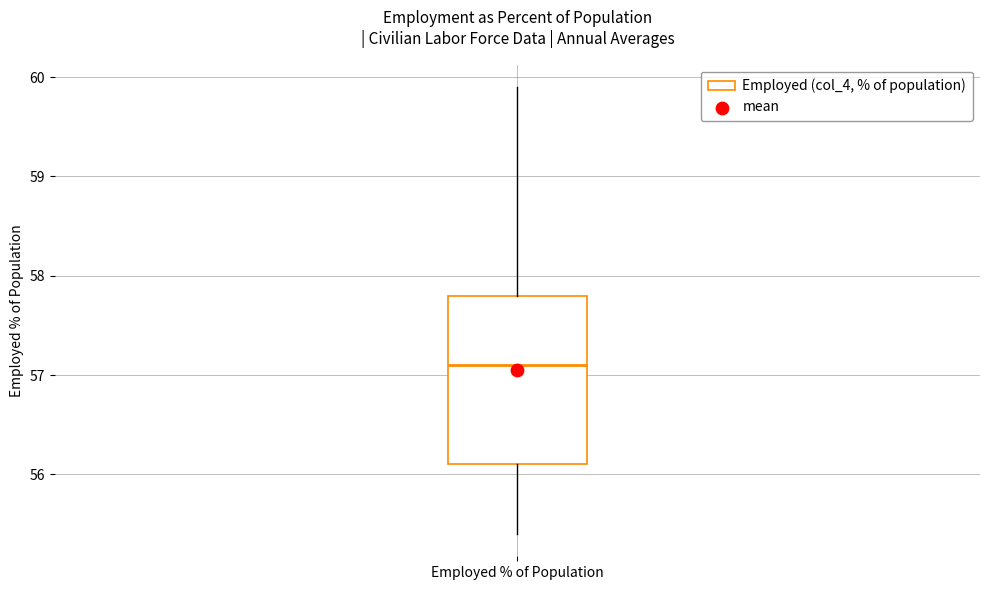

Where does the lower whisker of the box for Employed % of Population end on the y-axis? The values are not printed on the chart, so give them approximately, as read against the axis.

55.4